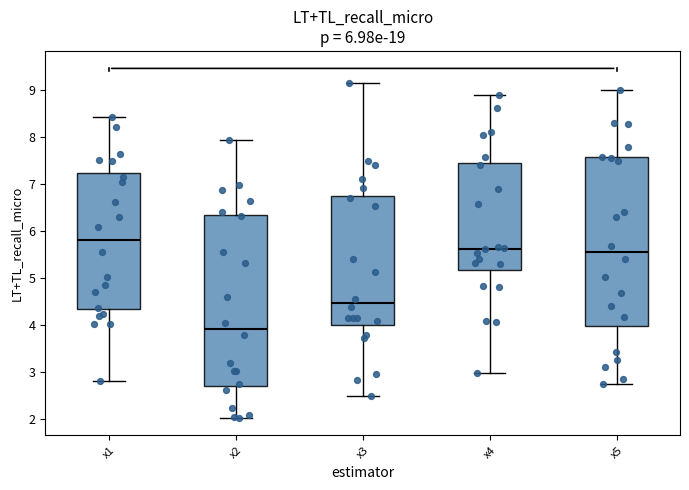

Which box's median line is the lowest?

x2